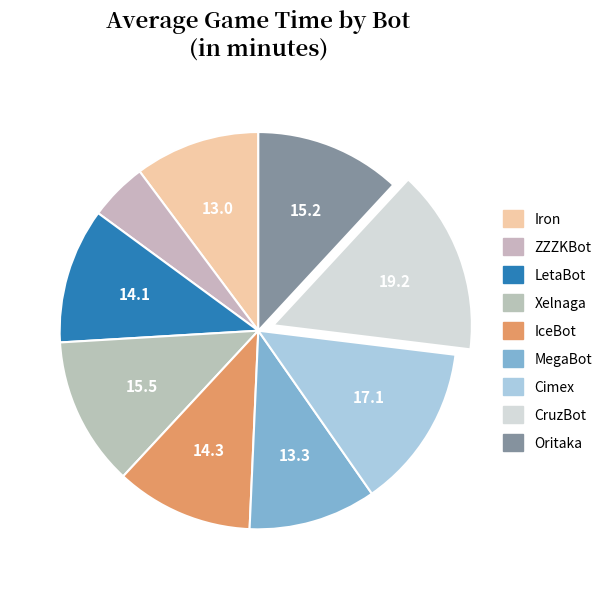

How much of the chart is everything except IceBot?

88.8%